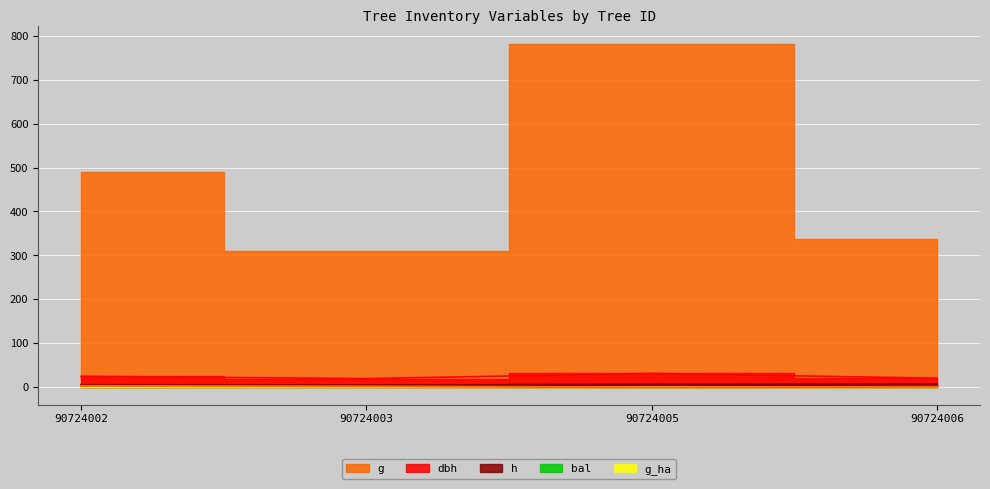

What is the average value of the h series?

6.2